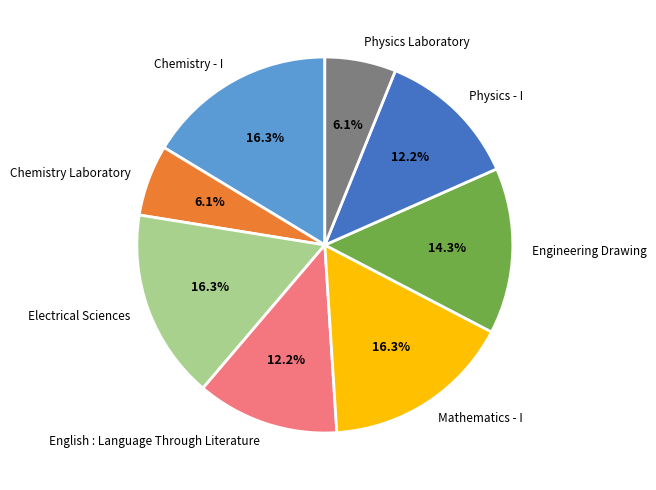

Do Chemistry - I and Chemistry Laboratory together represent more than half of the pie?

No